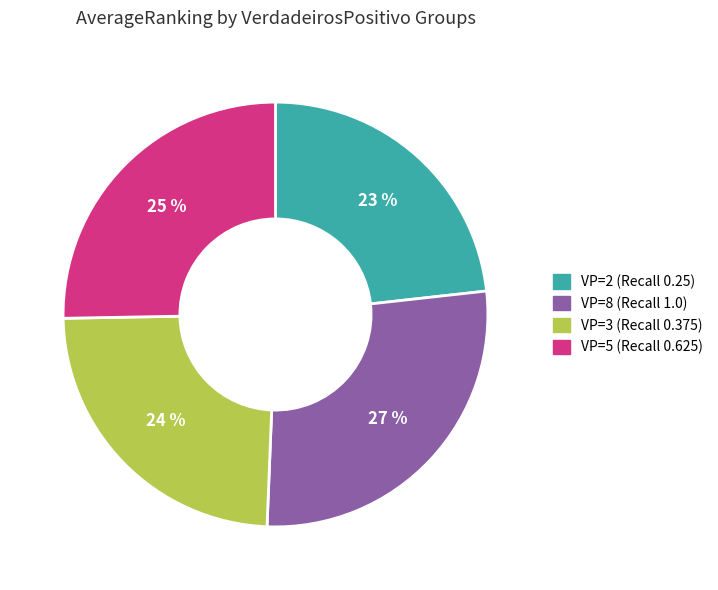

How many segments does this pie chart have?

4